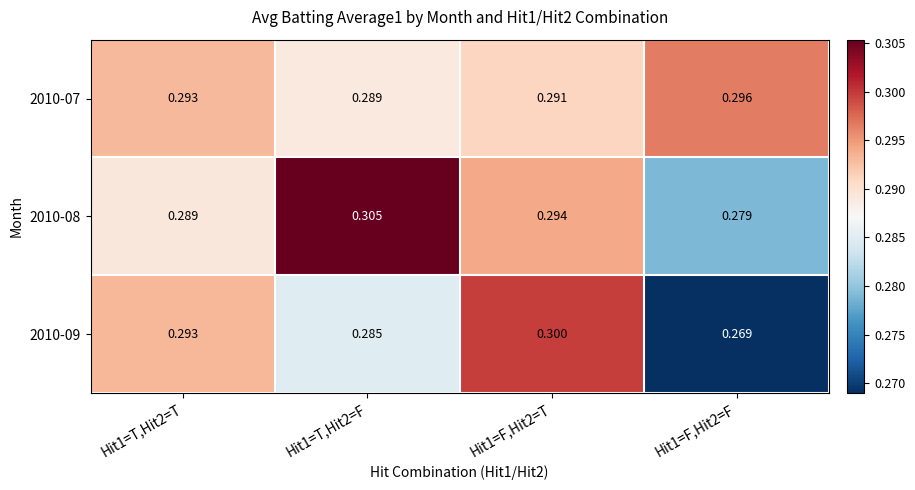

What is the total value across all series at Hit1=T,Hit2=T?

0.9